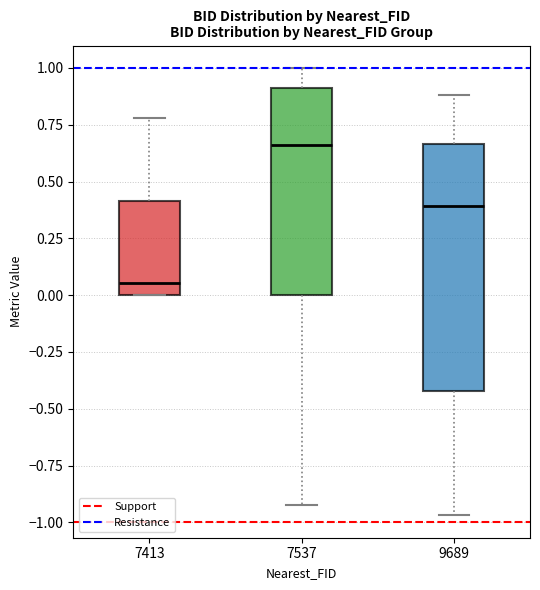

Which box has the highest median line?

7537